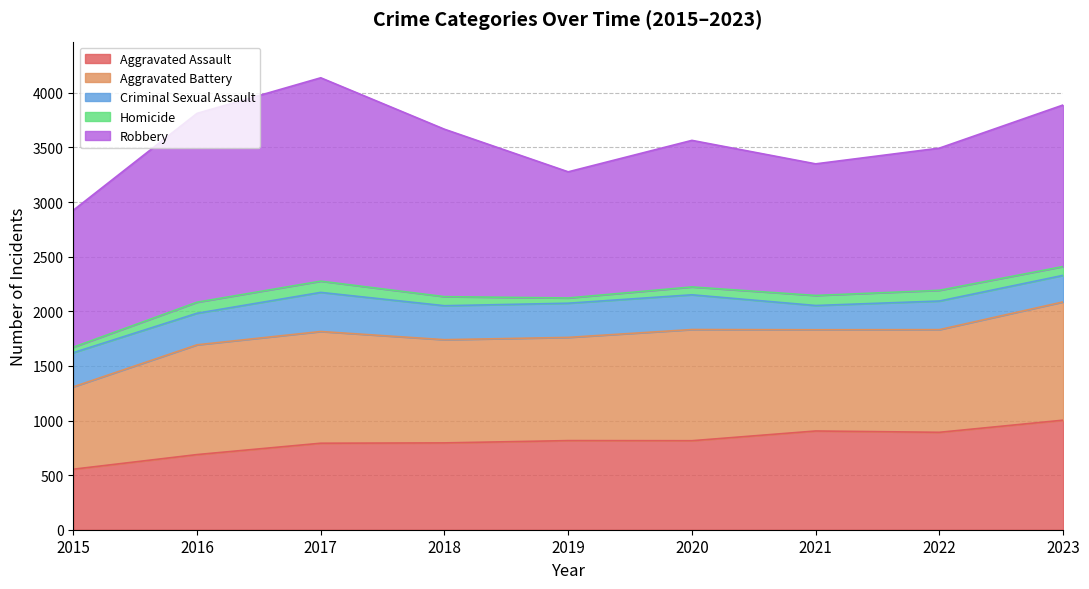

In Aggravated Battery, how many points are lower than both neighbors (excluding endpoints)?

1